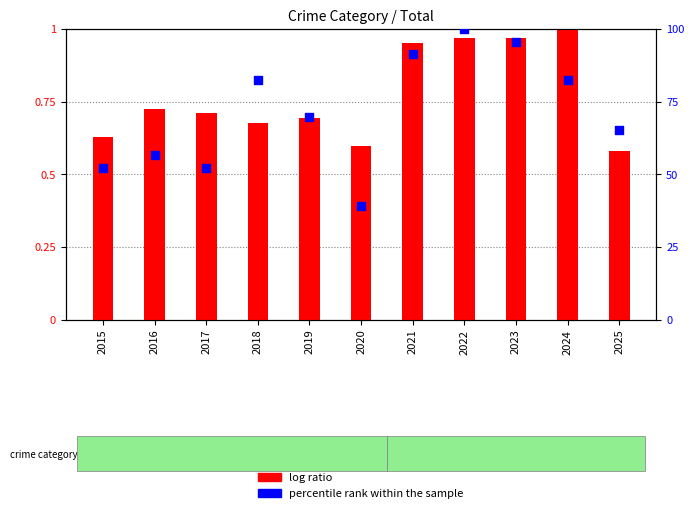

At how many categories does at least one series exceed 0?

11